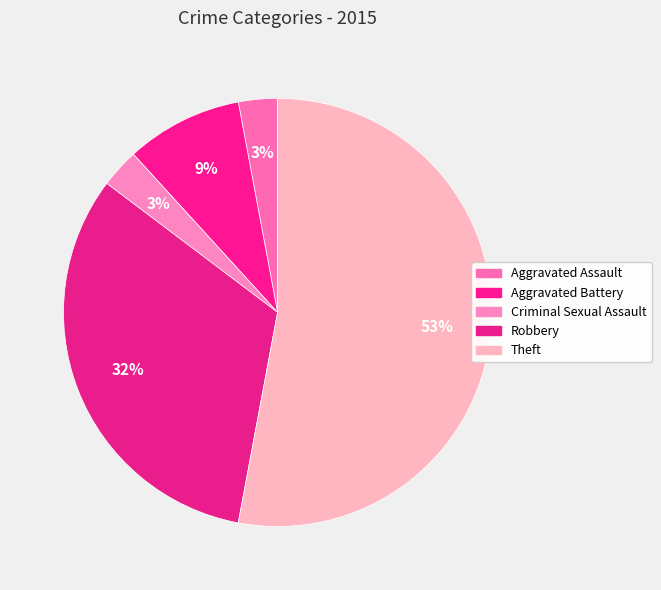

To the nearest percent, what is the average slice percentage?

20%